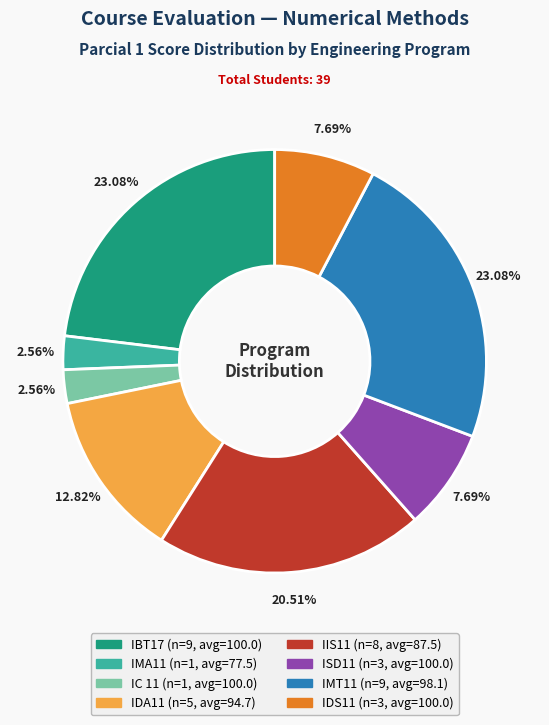

Approximately how many times larger is the value at IBT17 compared to IIS11?

1.1